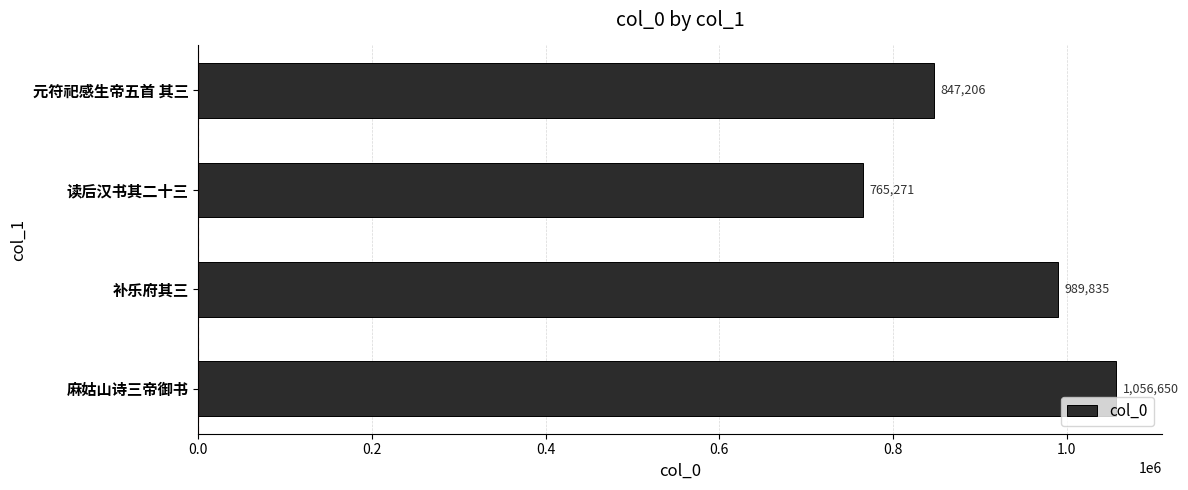

What is the change in value from 读后汉书其二十三 to 麻姑山诗三帝御书?

+291379